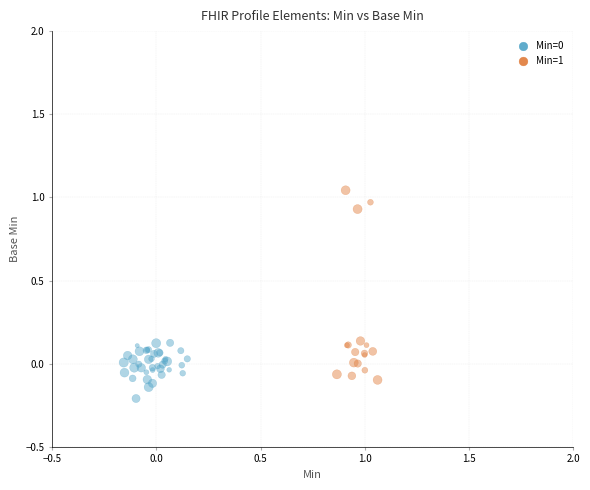

Which series reaches the maximum Y coordinate?

Min=1